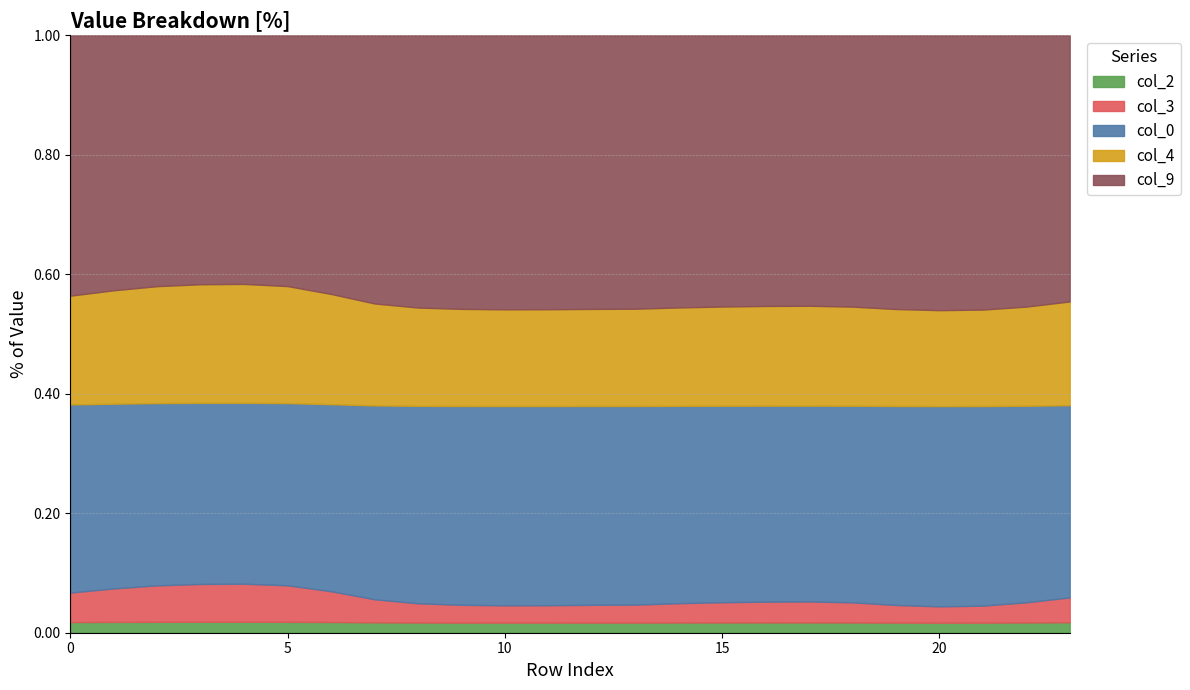

Reading left to right, list all the values displayed in this chart.

col_0 (row index): 0.0	1.0	2.0	3.0	4.0	5.0	6.0	7.0	8.0	9.0	10.0	11.0	12.0	13.0	14.0	15.0	16.0	17.0	18.0	19.0	20.0	21.0	22.0	23.0
0: 1.0	0.9	0.8	0.8	0.8	0.8	1.0	1.2	1.5	1.6	1.6	1.6	1.6	1.5	1.4	1.4	1.4	1.3	1.4	1.6	1.7	1.6	1.4	1.2
2: 0.1	0.1	0.0	0.0	0.0	0.0	0.1	0.1	0.1	0.1	0.1	0.1	0.1	0.1	0.1	0.1	0.1	0.1	0.1	0.1	0.1	0.1	0.1	0.1
3: 0.2	0.2	0.2	0.2	0.2	0.2	0.2	0.1	0.1	0.1	0.1	0.1	0.1	0.1	0.1	0.1	0.1	0.1	0.1	0.1	0.1	0.1	0.1	0.2
4: 0.6	0.5	0.5	0.5	0.5	0.5	0.6	0.7	0.7	0.8	0.8	0.8	0.8	0.8	0.7	0.7	0.7	0.7	0.7	0.8	0.8	0.8	0.7	0.6
9: 1.4	1.2	1.1	1.1	1.1	1.1	1.3	1.7	2.0	2.1	2.2	2.2	2.1	2.1	2.0	1.9	1.9	1.9	1.9	2.2	2.3	2.2	1.9	1.6